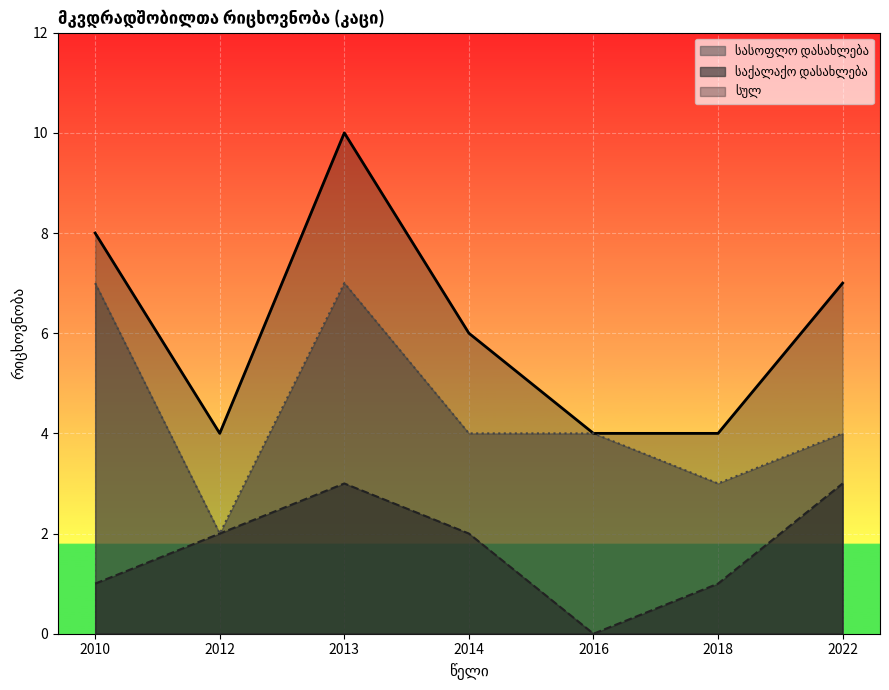

Reading left to right, list all the values displayed in this chart.

სულ: 8	4	10	6	4	4	7
საქალაქო დასახლება: 1	2	3	2	0	1	3
სასოფლო დასახლება: 7	2	7	4	4	3	4